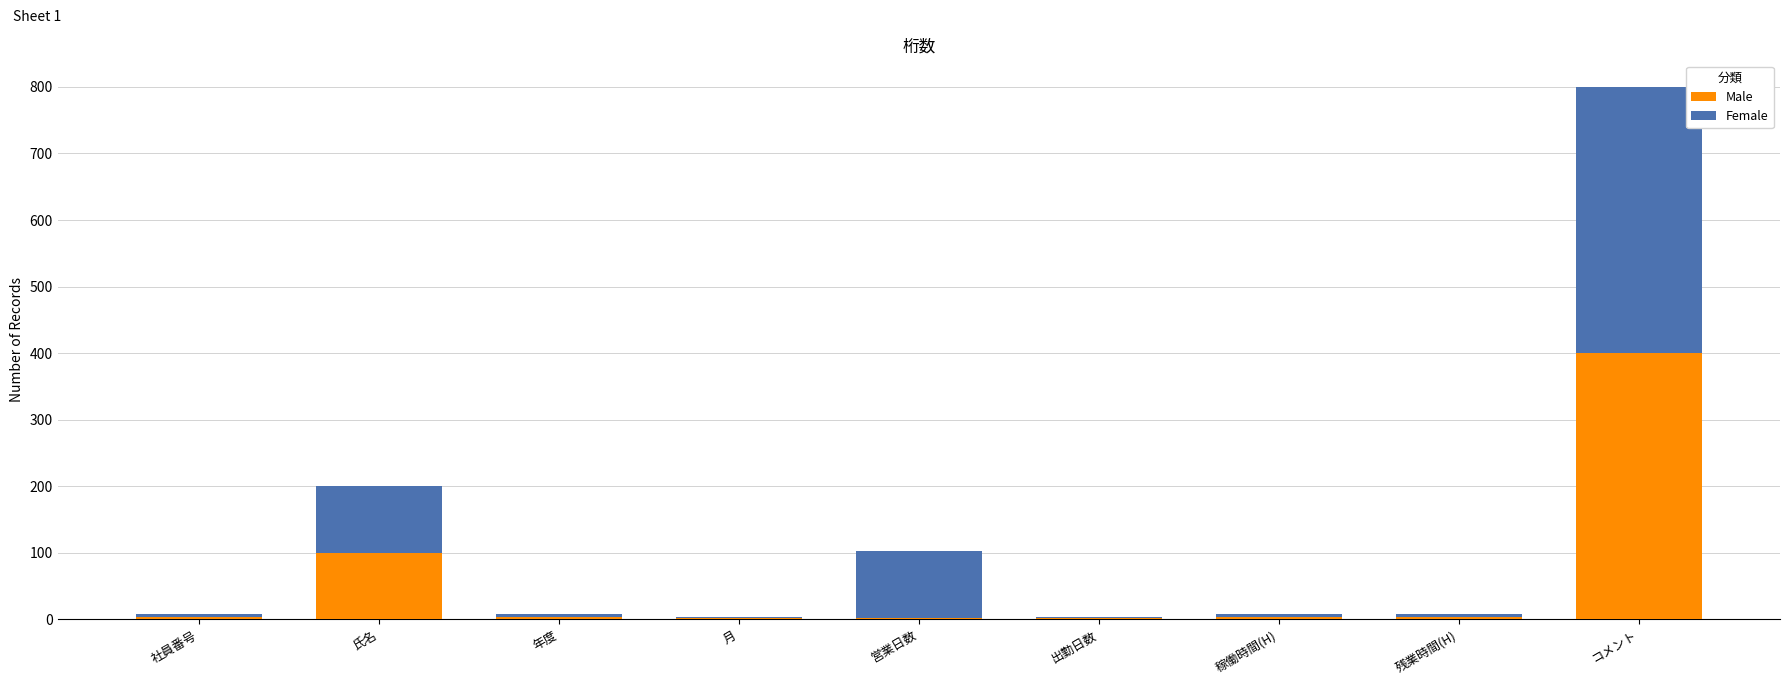

True or false: Male has a value of 400 at コメント.

True